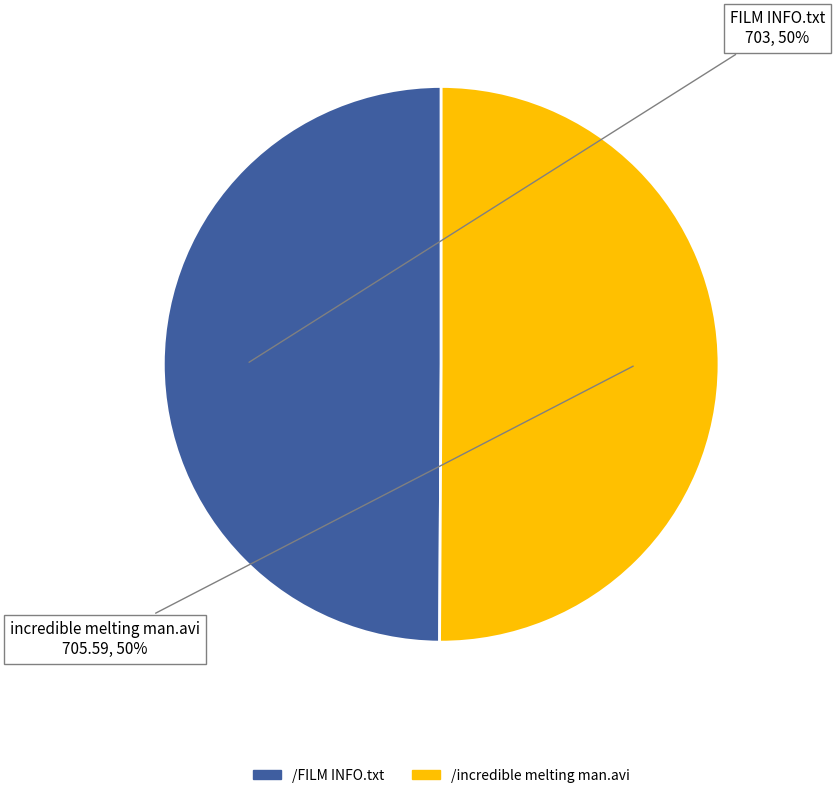

The /incredible melting man.avi slice represents 43% of the pie. True or false?

False